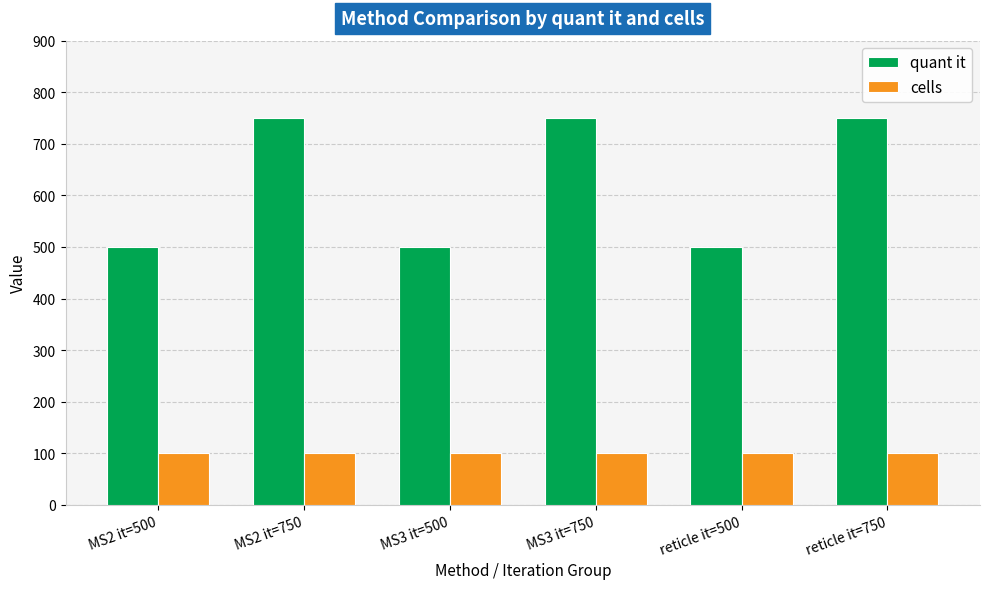

Are the bars grouped side by side (vs. stacked)?

Yes